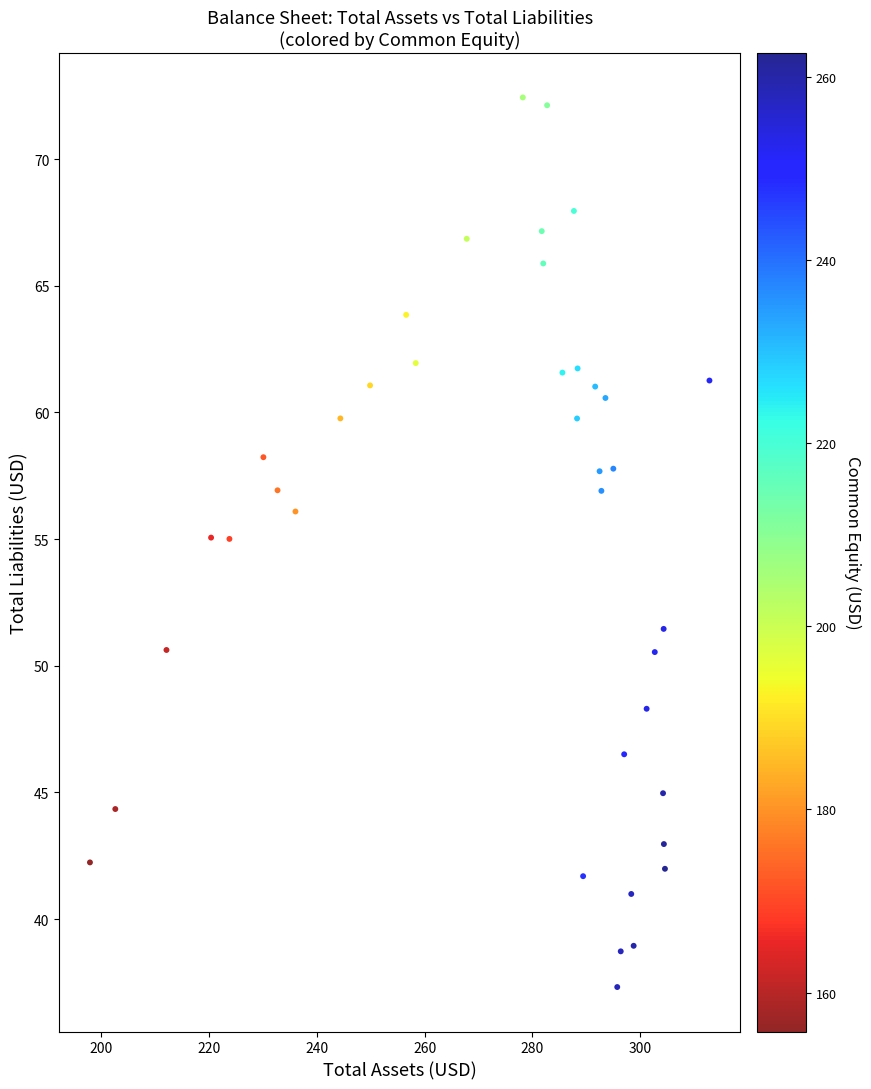

What is the range of X values (max minus min)?

114.8